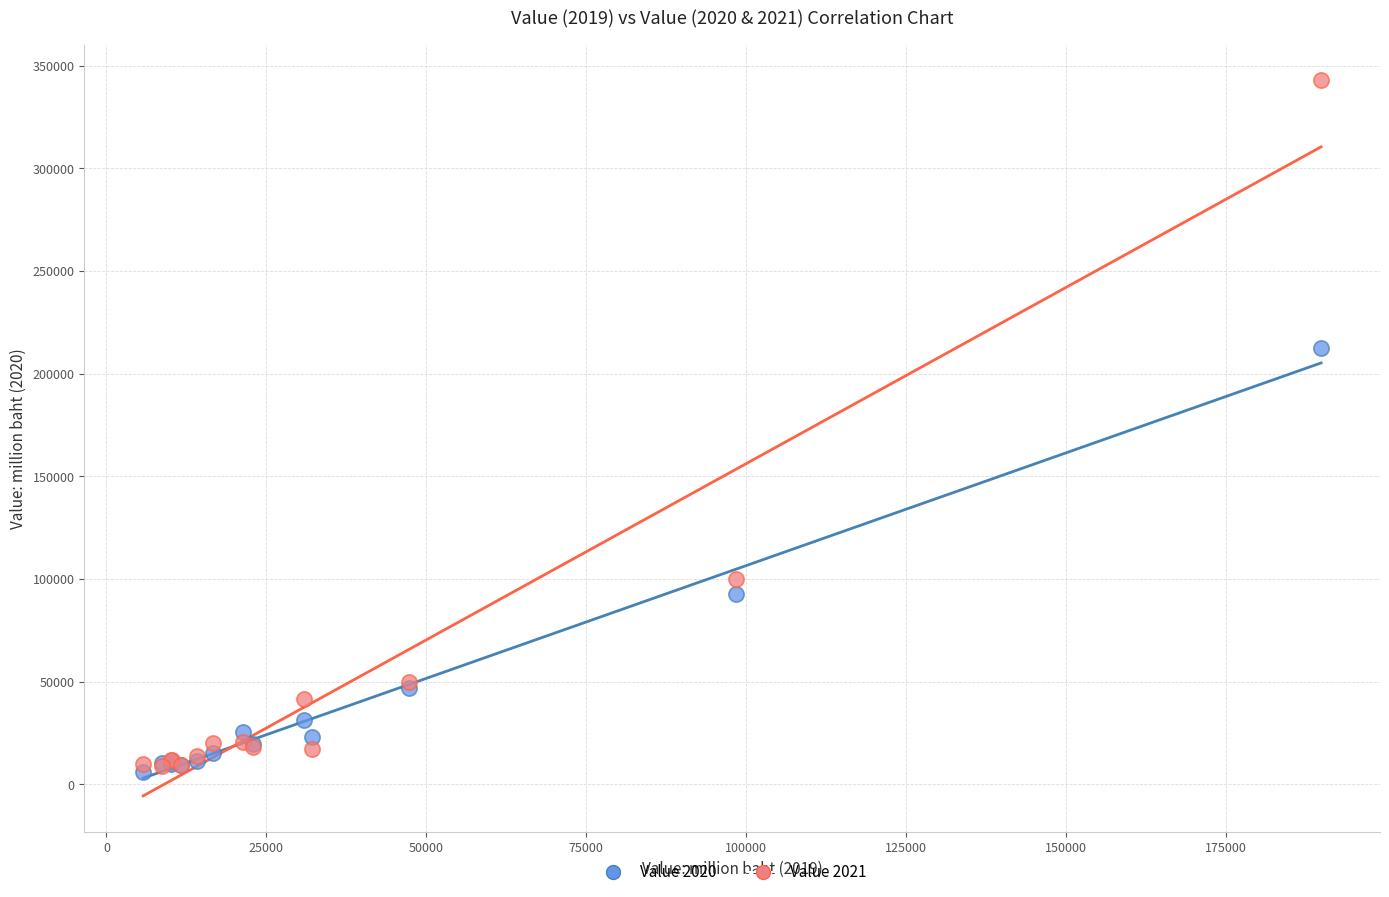

Across all series, what Y value is closest to 174346?

212487.8